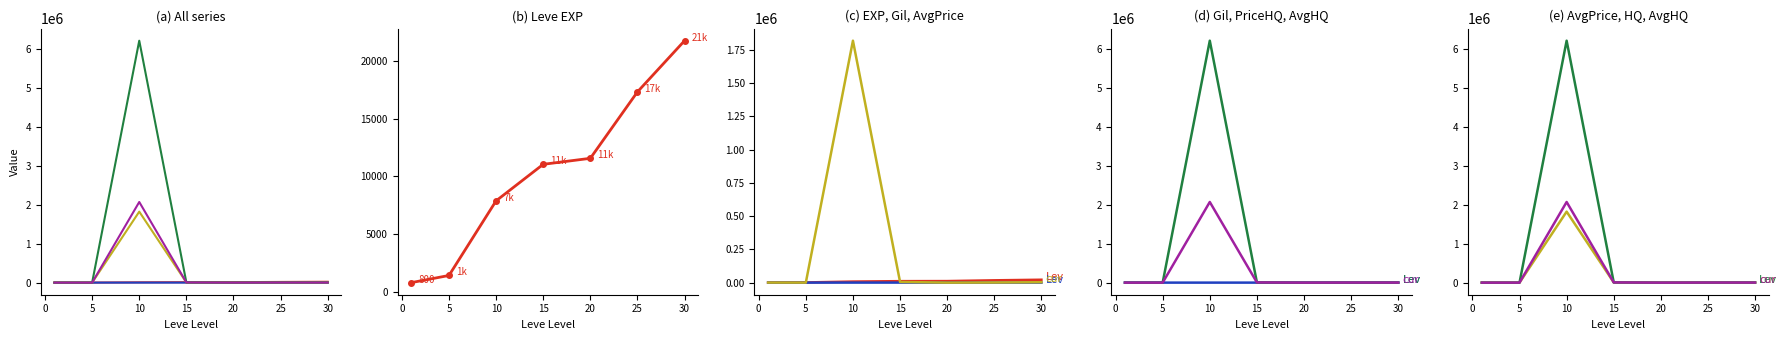

Which series has the largest total across all categories?

LevePriceHQ